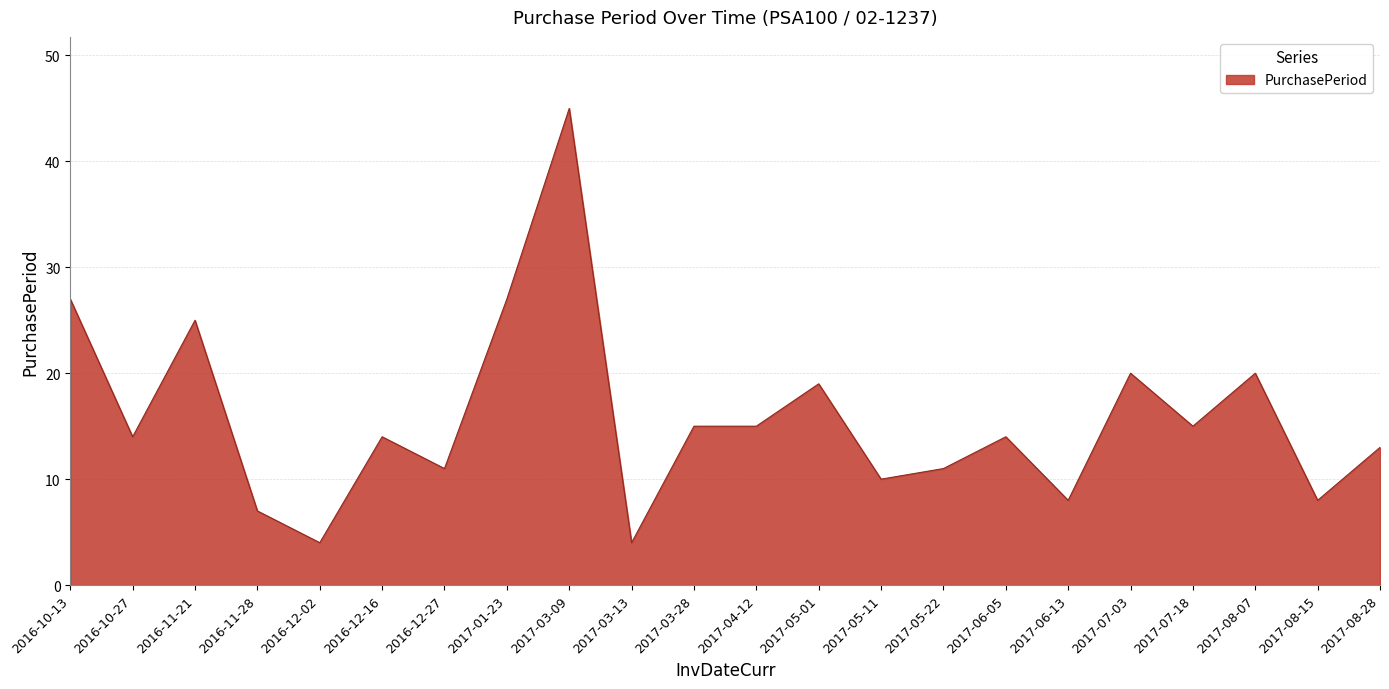

What is the sum of the values at 2017-08-28 and 2016-10-27?

27